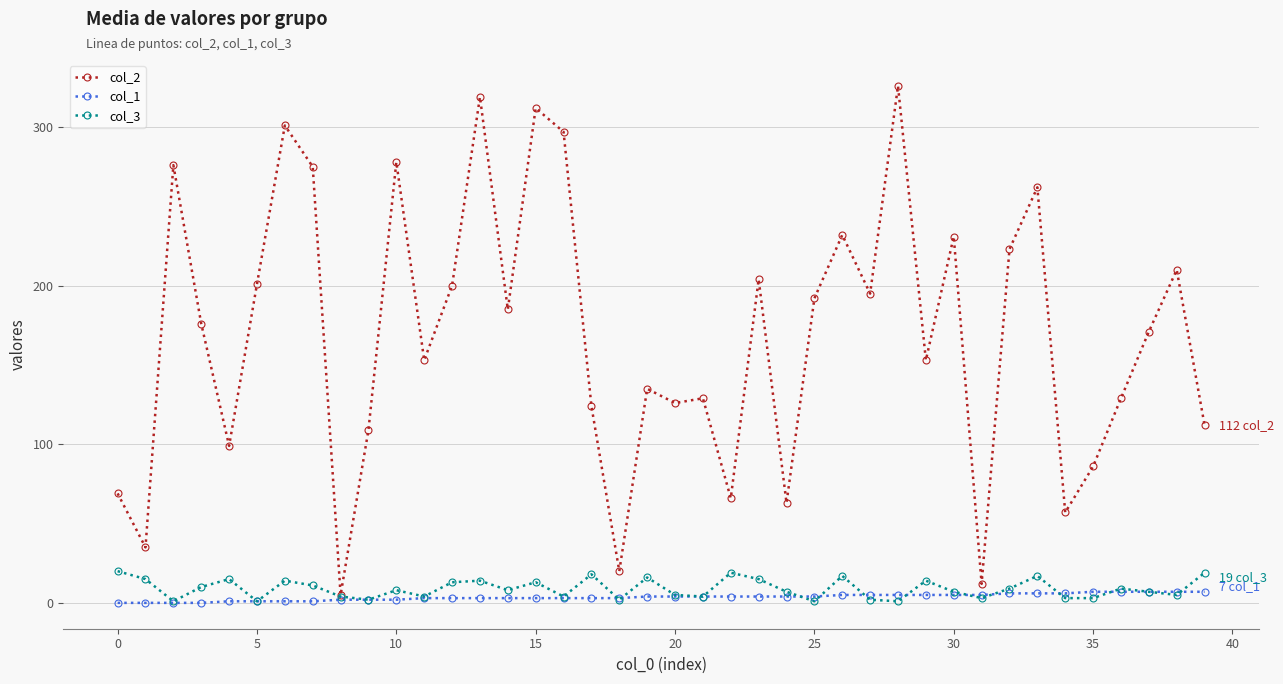

What are all the series names shown in the legend?

col_2, col_1, col_3